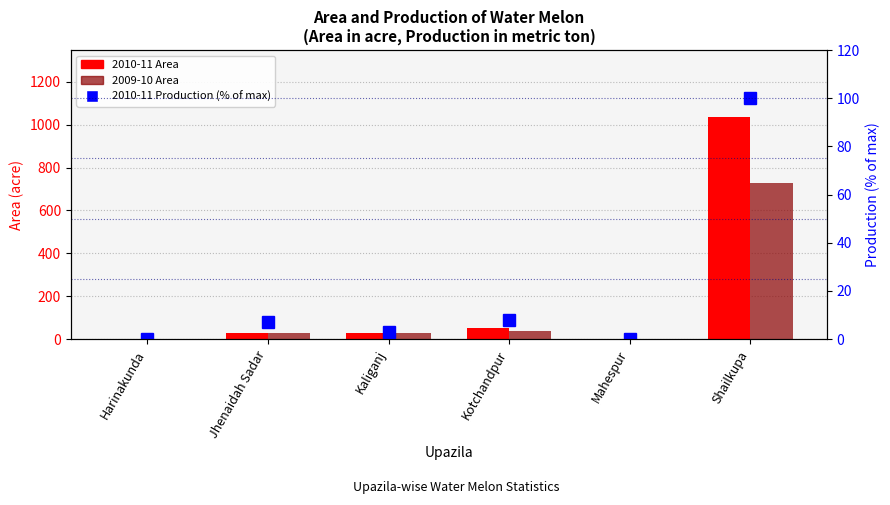

The value of 2010-11 Production (% of max) at Jhenaidah Sadar is 7.1. True or false?

True